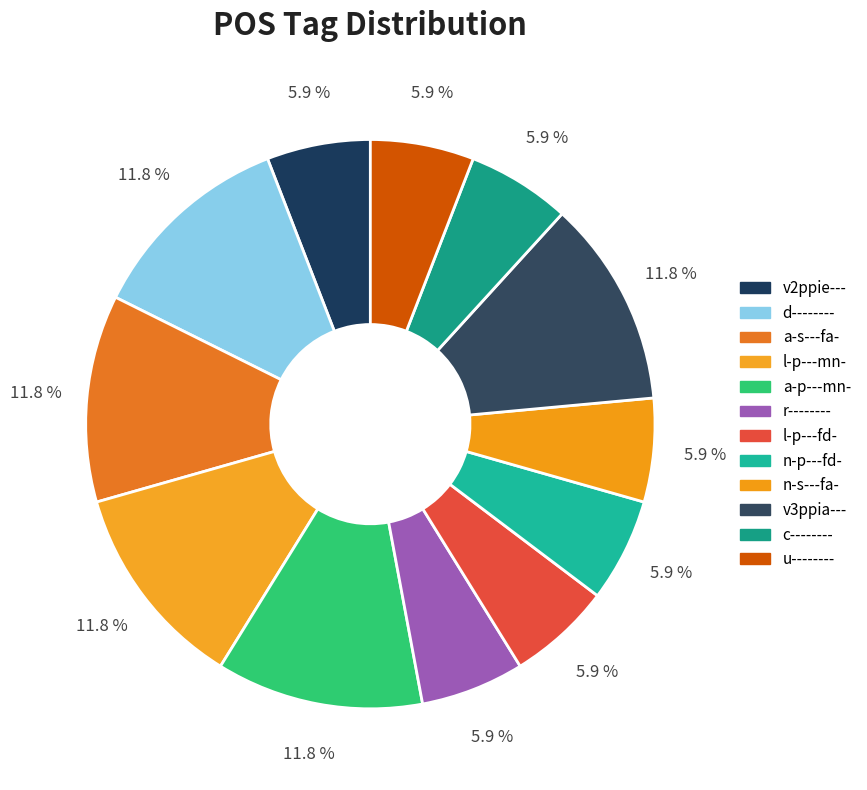

What percentage is the l-p---mn- slice, to the nearest percent?

12%